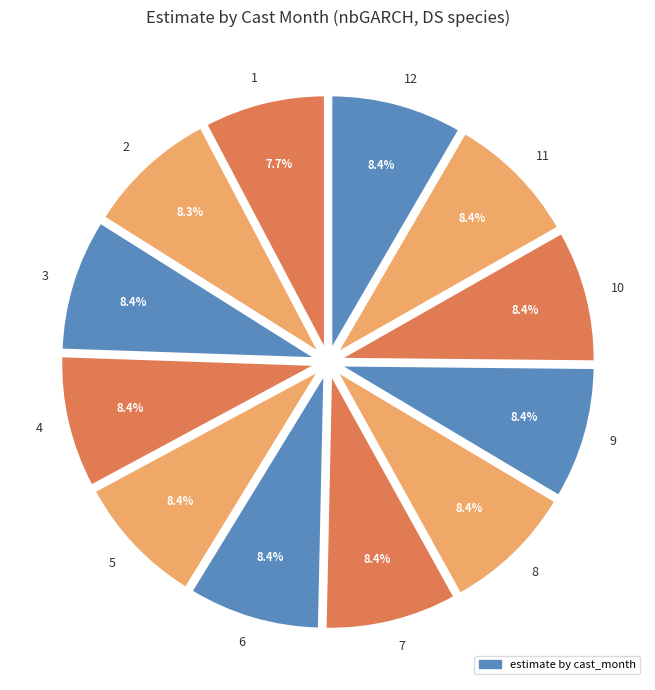

Count the number of slices in the pie.

12